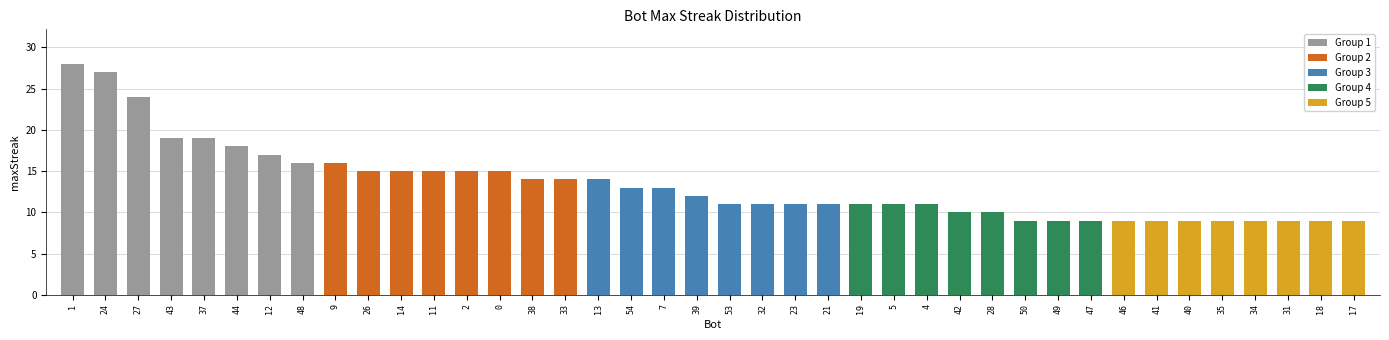

What position from the left is 34?

37